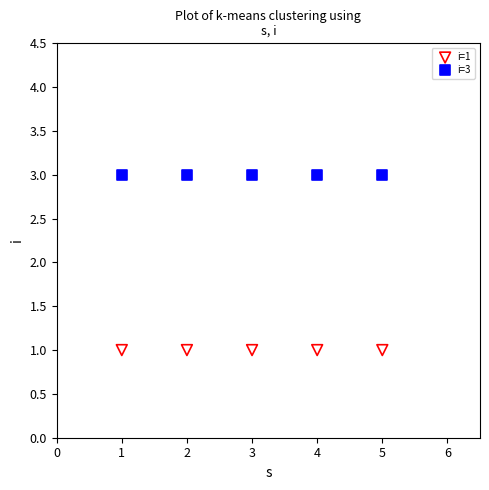

Which series contains the highest Y value?

i=3